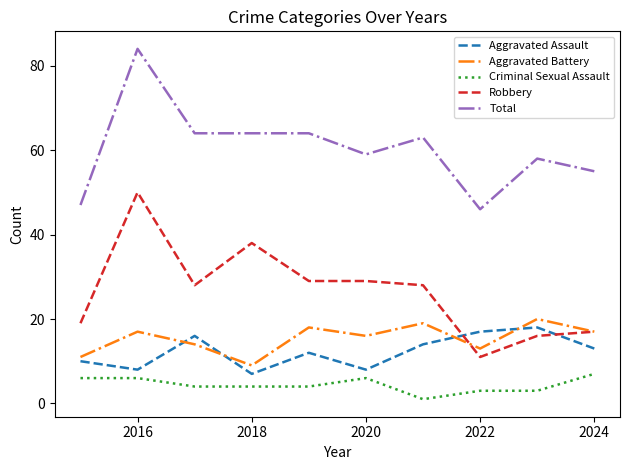

True or false: Total and Robbery cross at least once.

False